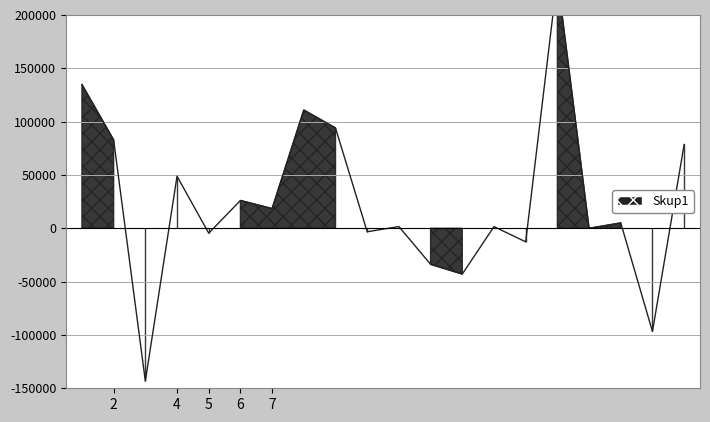

What is the difference between the maximum and minimum values?

378232.0